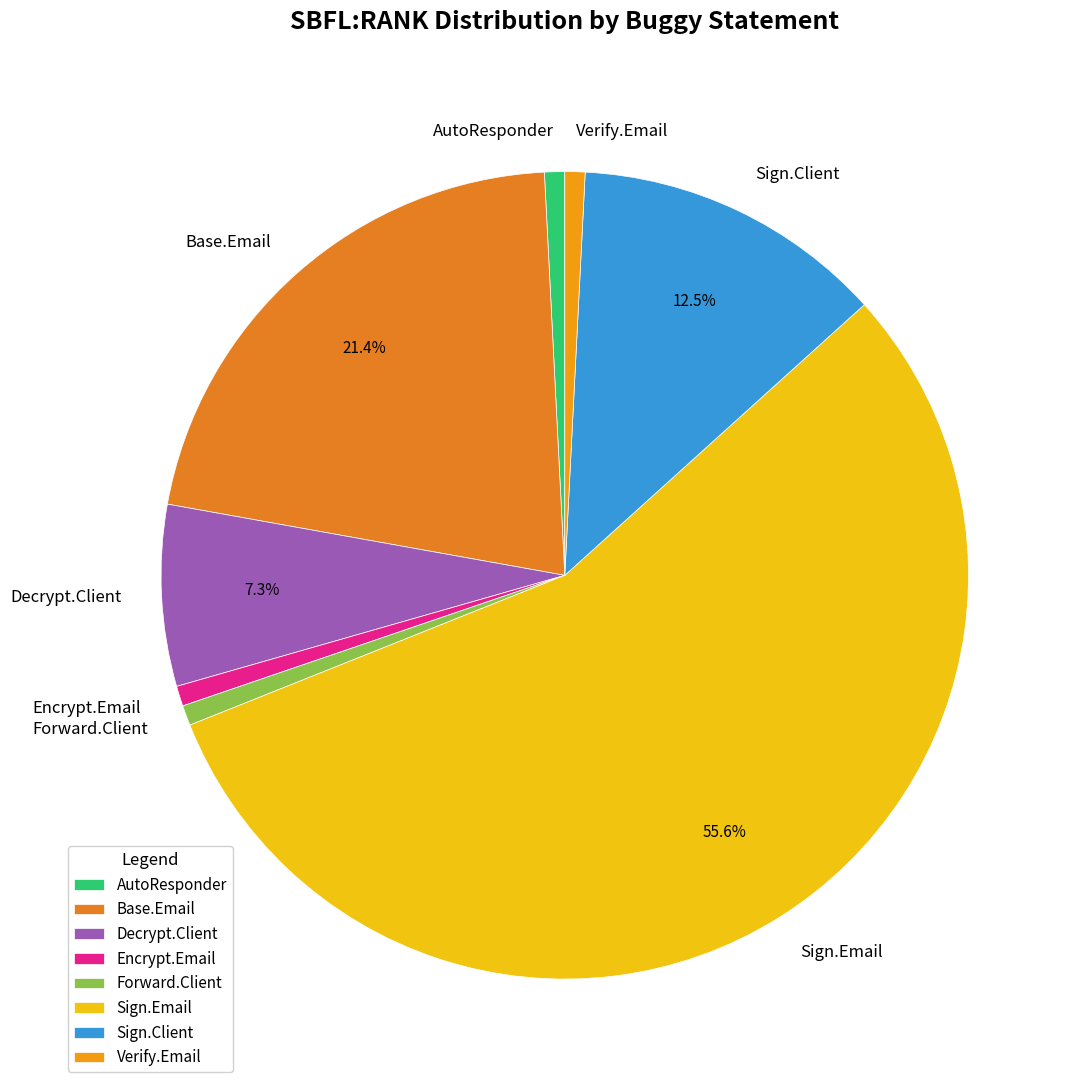

Combined, do Sign.Email and Decrypt.Client account for over 50%?

Yes